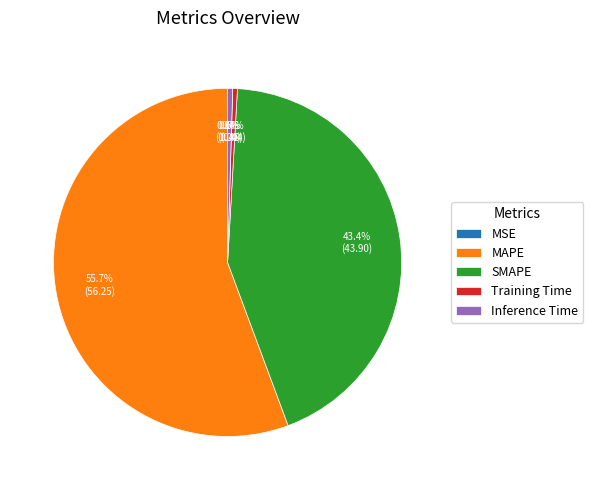

To the nearest percent, what is the difference between the largest and smallest slice percentages?

56%